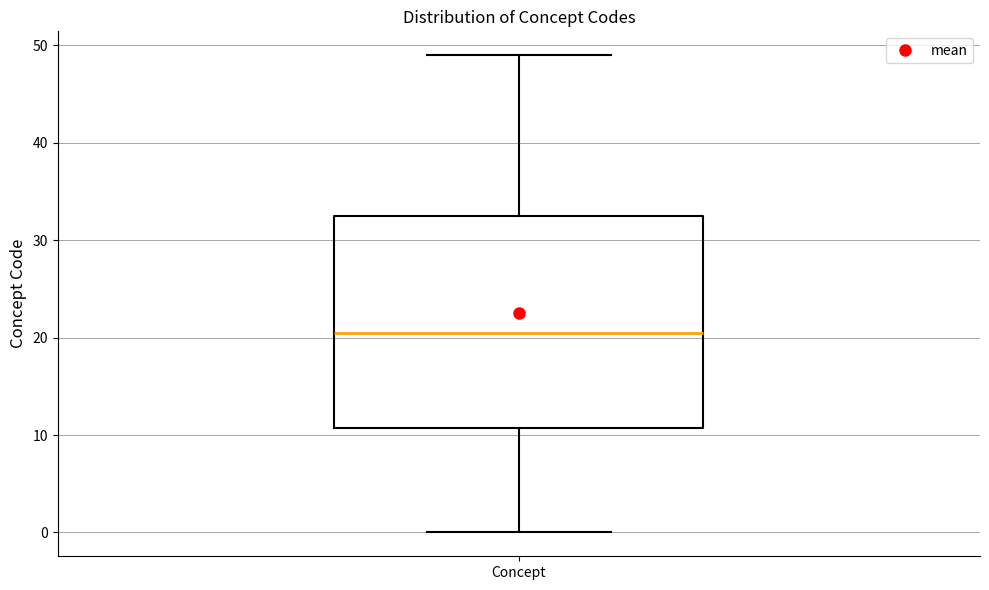

Transcribe this box plot: give where the median line is, the range the box spans, and where the two whiskers end, as read against the y-axis. The values are not printed on the chart, so give them approximately, as read against the axis.

median 21, box 11 to 33, whiskers 0 to 49